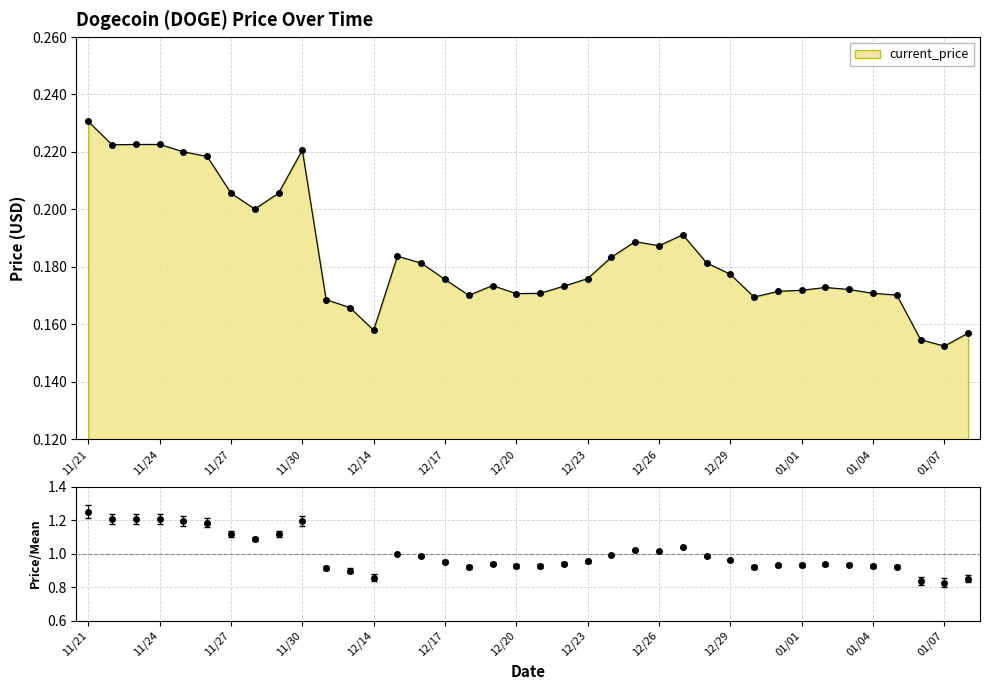

At which category does the chart reach its minimum across all series?

01/07